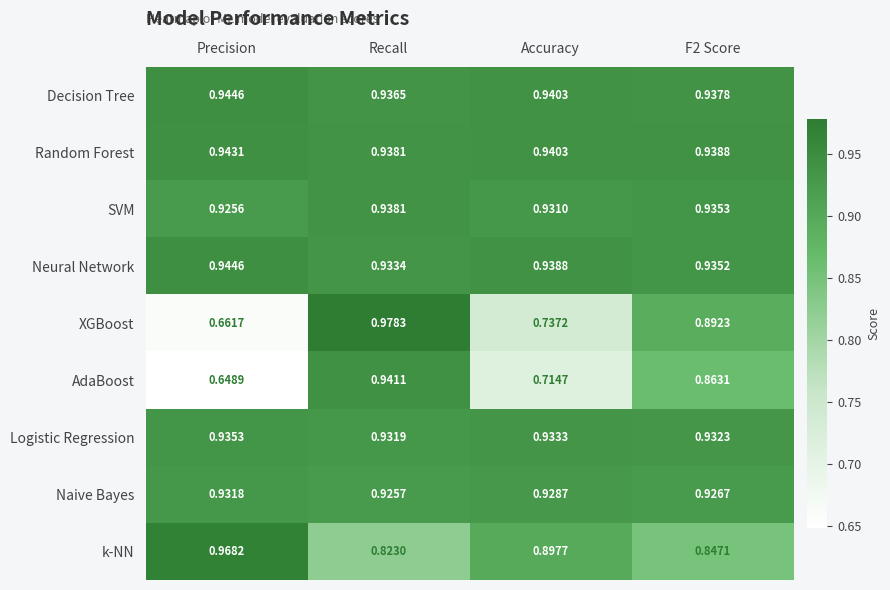

At which category is the sum across all series the highest?

Recall